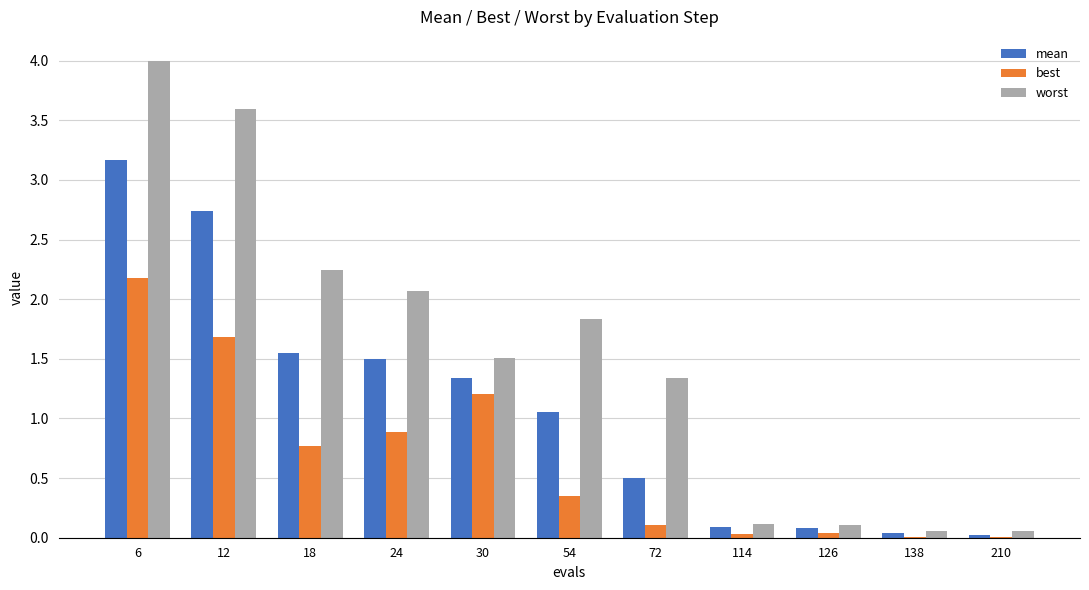

Does the chart contain stacked bars?

No